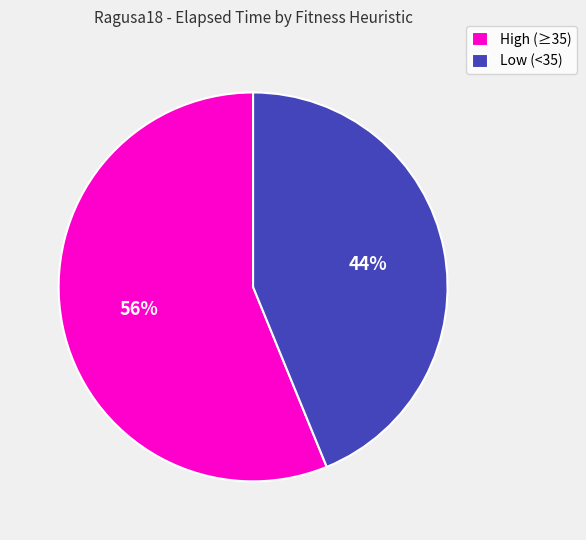

Is it true that High (≥35) is 70% of the pie?

False